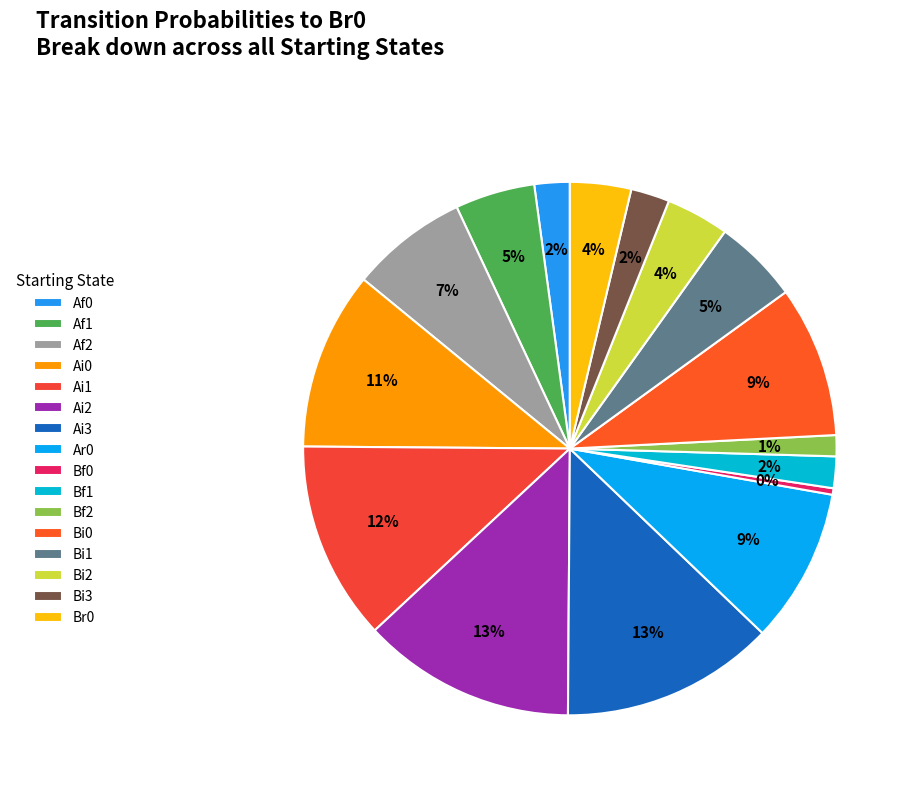

Rank the categories by value from highest to lowest.

Ai3, Ai2, Ai1, Ai0, Ar0, Bi0, Af2, Bi1, Af1, Bi2, Br0, Bi3, Af0, Bf1, Bf2, Bf0